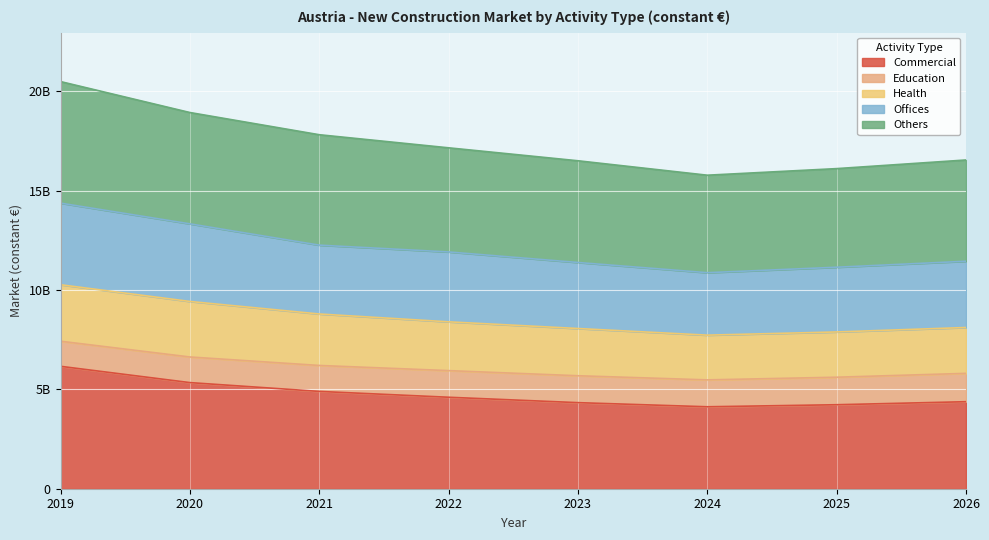

The Offices series shows 12260567517.1 at 2021. True or false?

True